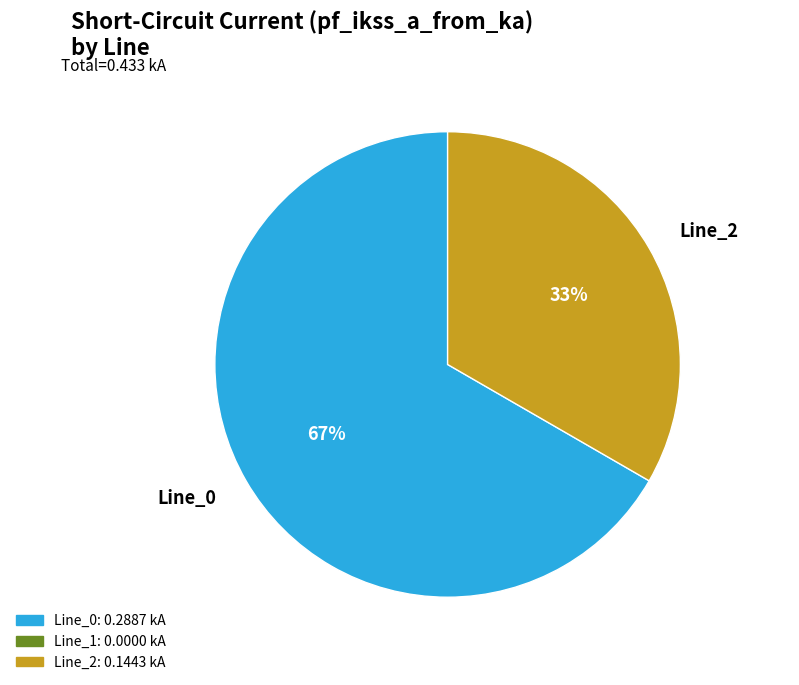

To the nearest percent, what percentage of the pie is Line_2?

33%